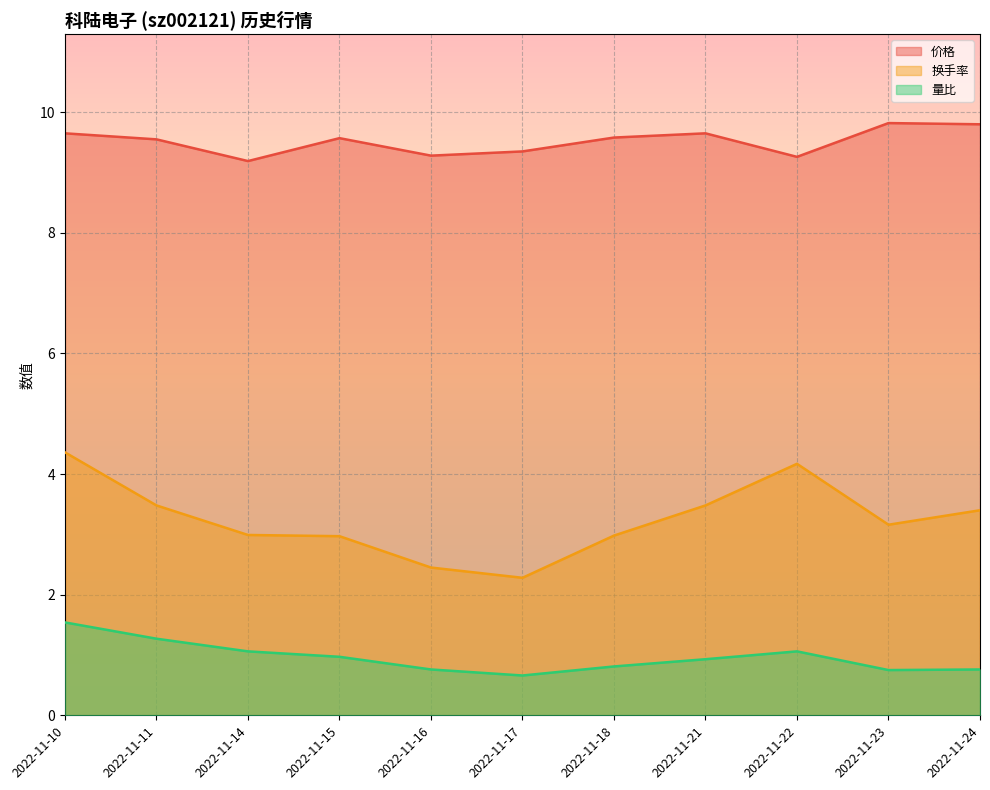

How many interior local valleys does the 成交额(万元) series have?

2